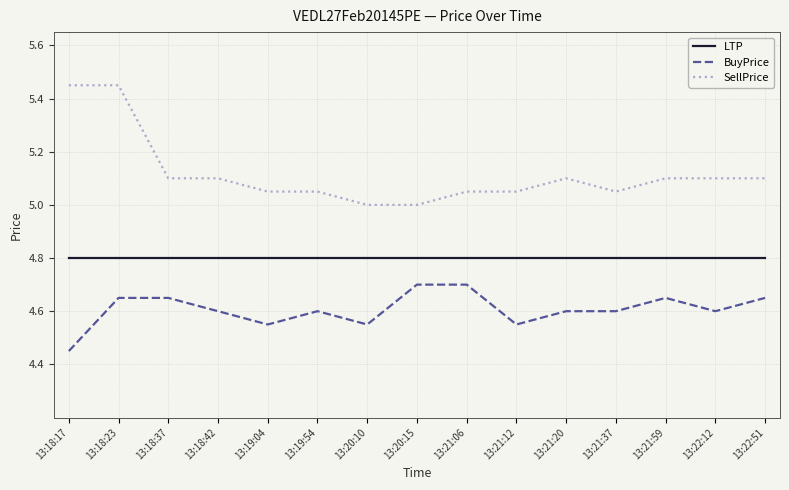

What is the average value of the LTP series?

4.8